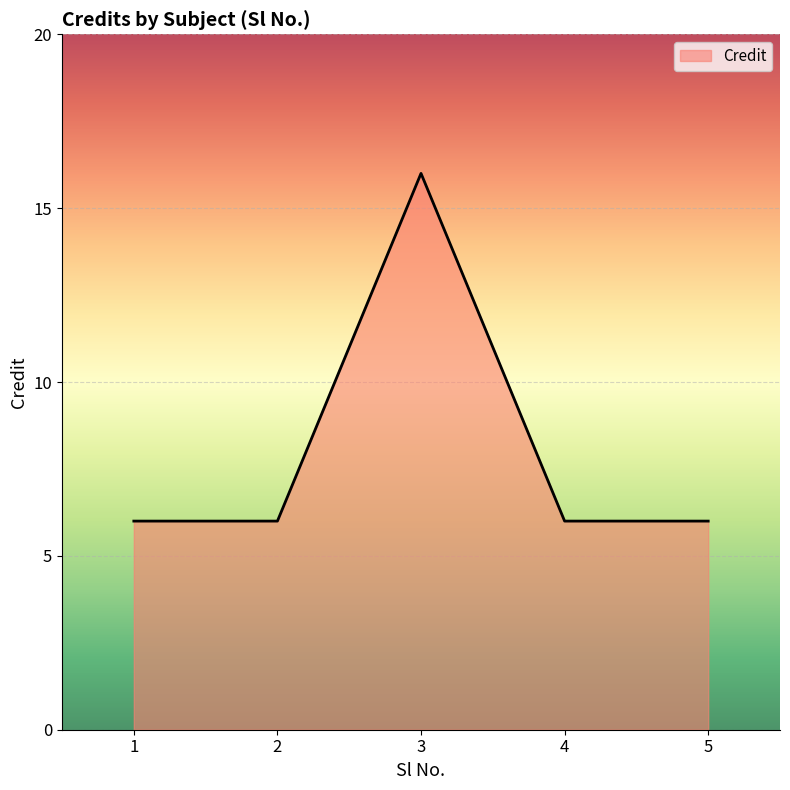

What is the average value?

8